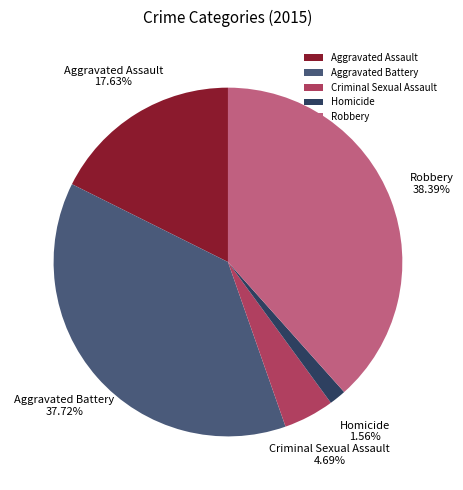

What percentage do Aggravated Assault and Aggravated Battery together represent?

55.4%